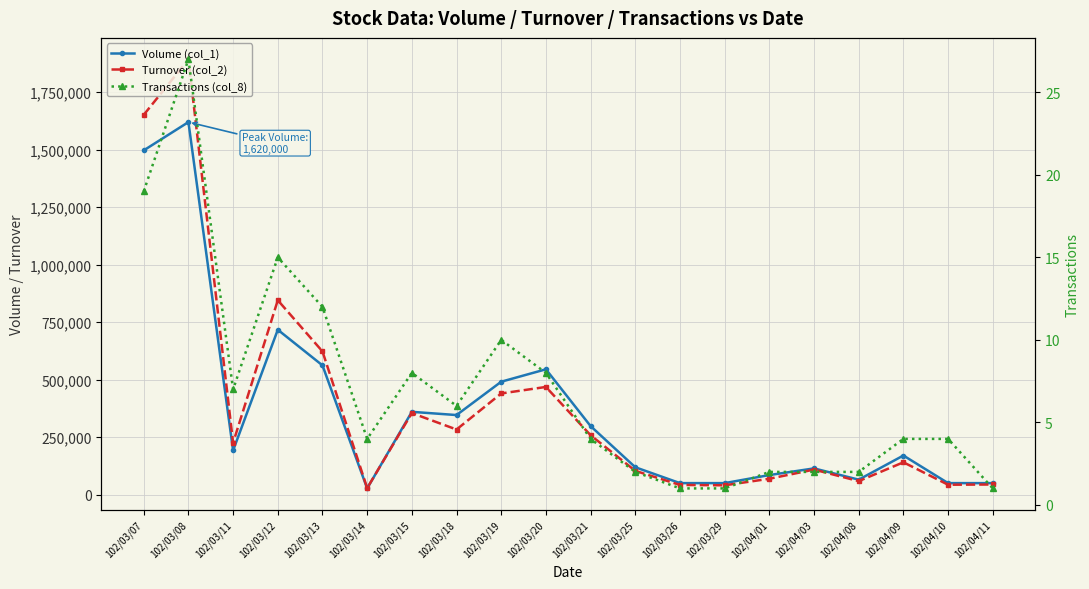

How many lines are shown in the chart?

3